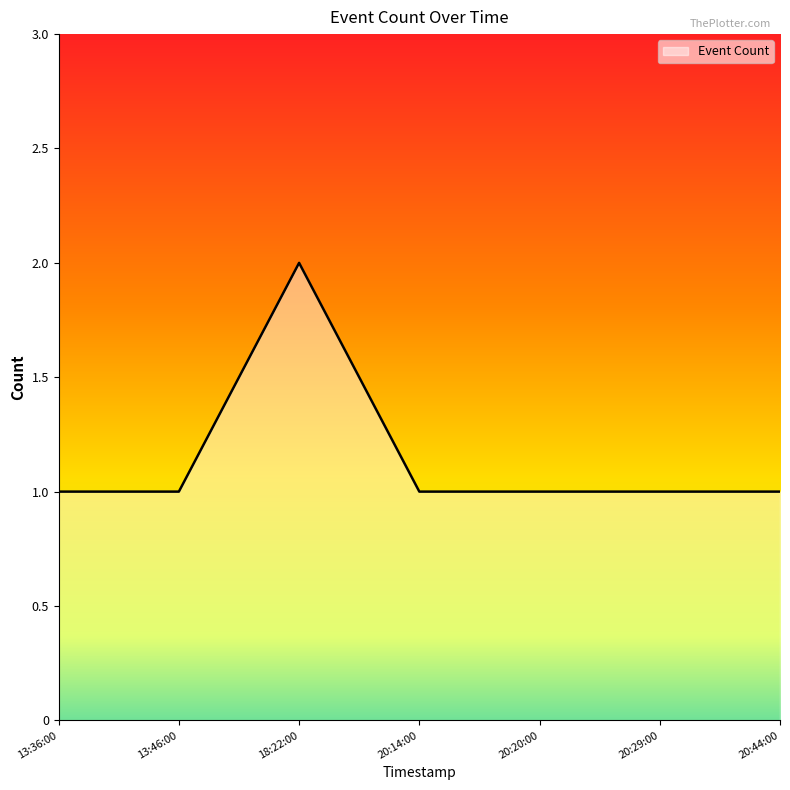

What is the sum of all values?

8